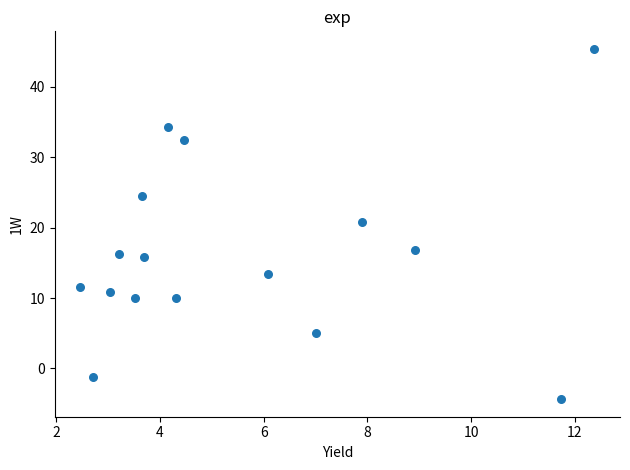

What is the range of X values (max minus min)?

9.9